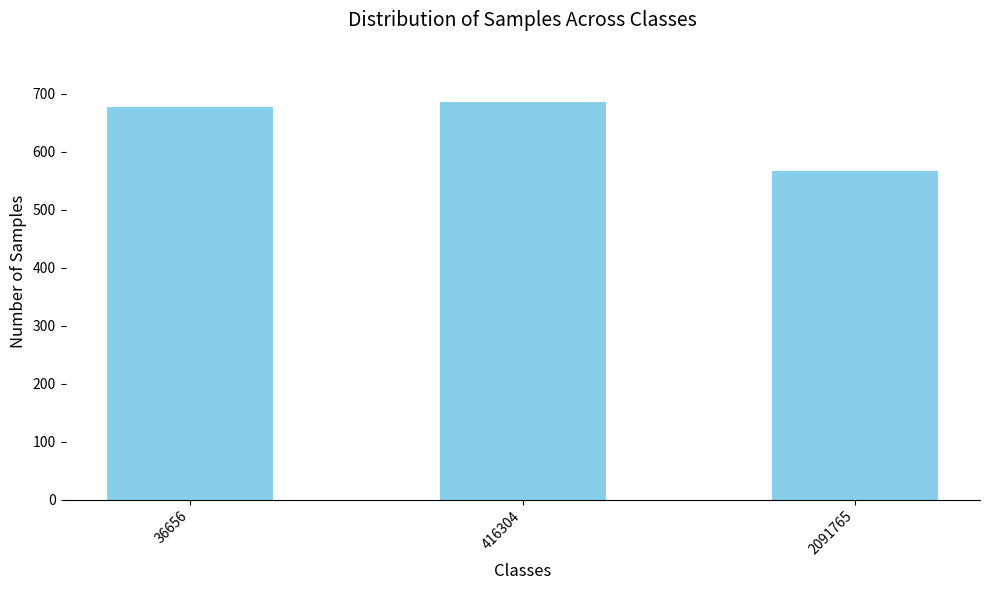

Which category has the lowest value across all series?

2091765